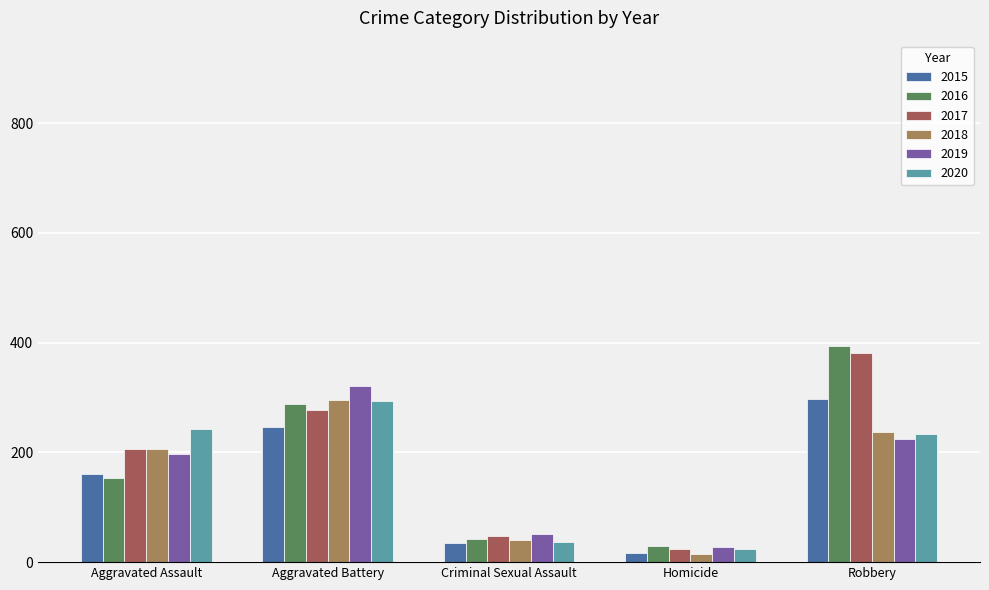

Reading left to right, transcribe all the data shown in this chart.

2015: 160	246	34	17	297
2016: 154	288	43	29	394
2017: 207	277	47	24	381
2018: 206	296	40	15	237
2019: 197	321	51	27	224
2020: 242	293	36	24	233